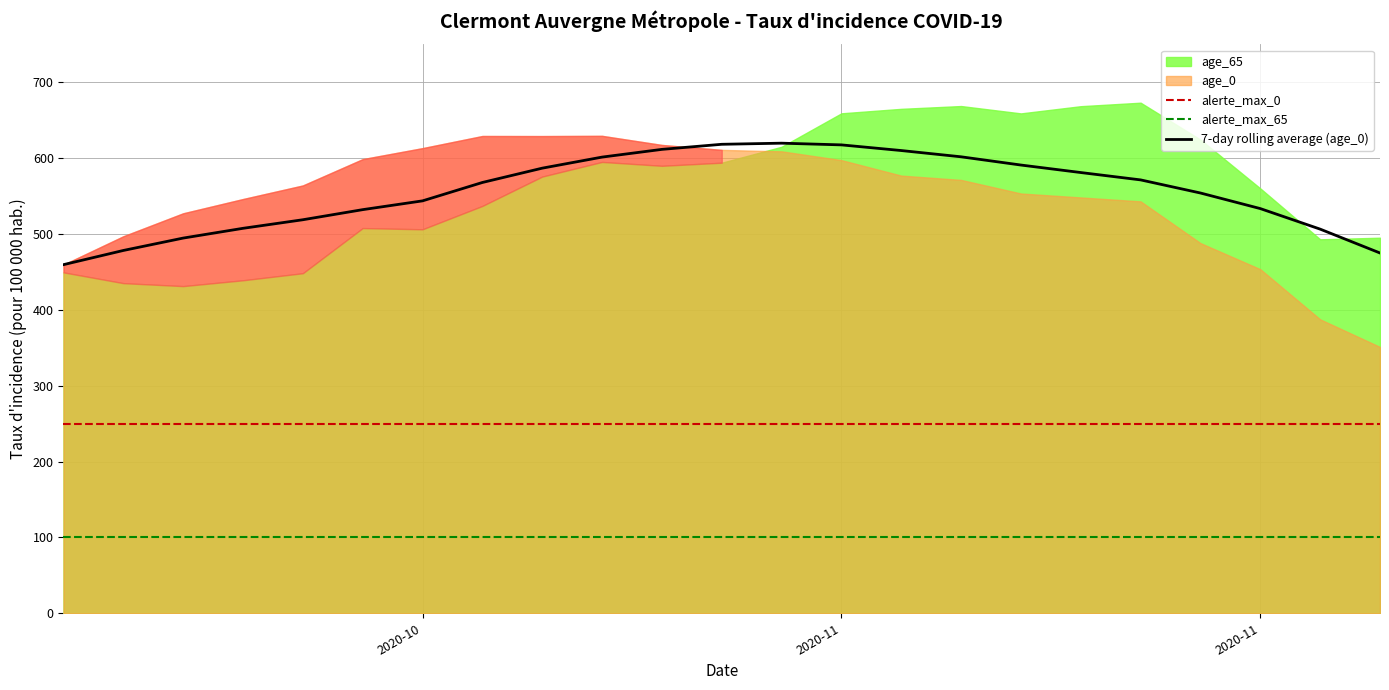

At which category is the sum across all series the highest?

2020-11-03